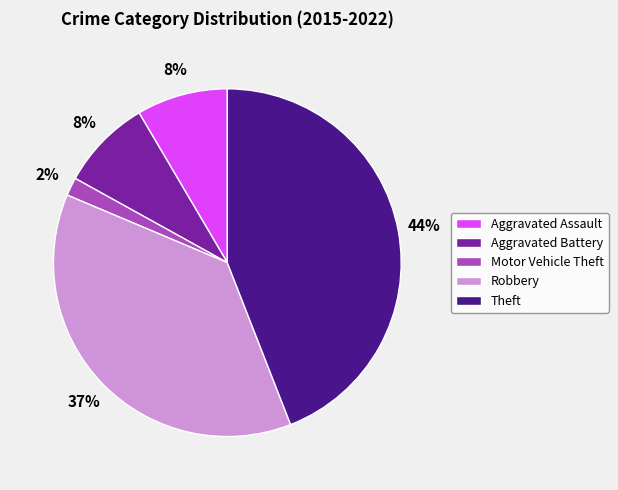

To the nearest percent, what percentage of the pie is Aggravated Battery?

8%